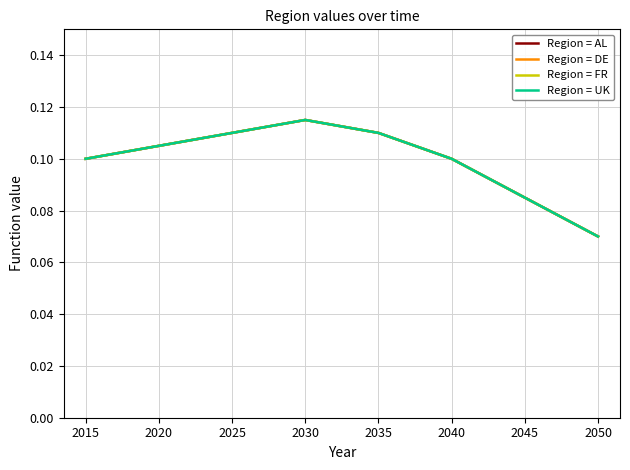

True or false: Region = AL and Region = UK cross at least once.

False